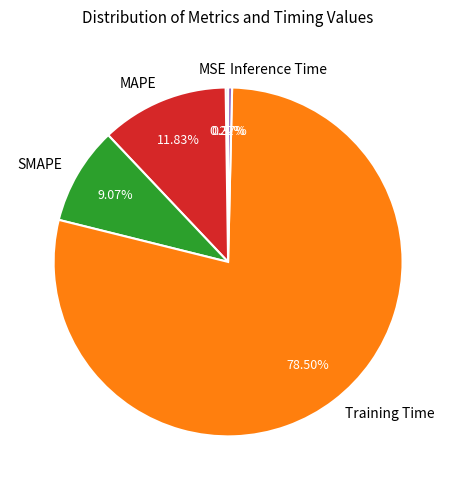

Does Training Time account for over 50% of the chart?

Yes